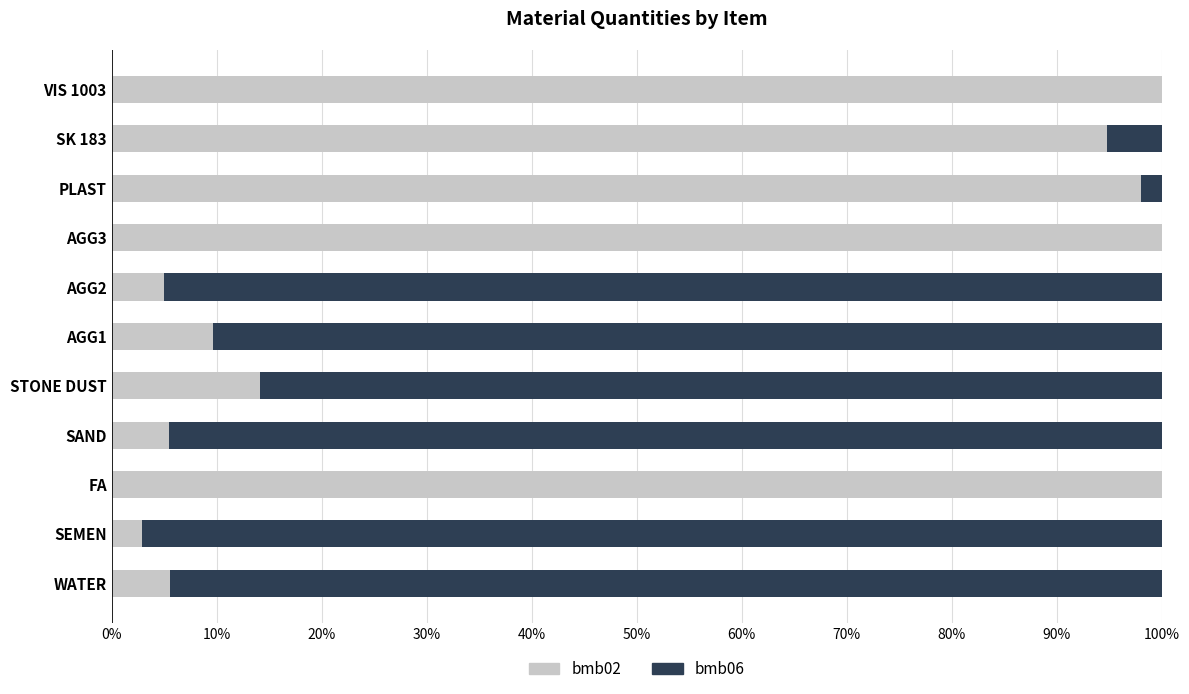

What is the total value across all series at SEMEN?

100.0